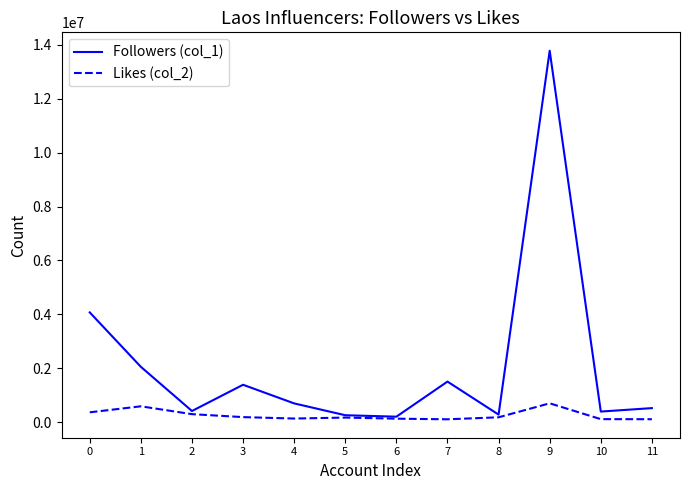

The value of Followers (col_1) at 4 is 691000. True or false?

True